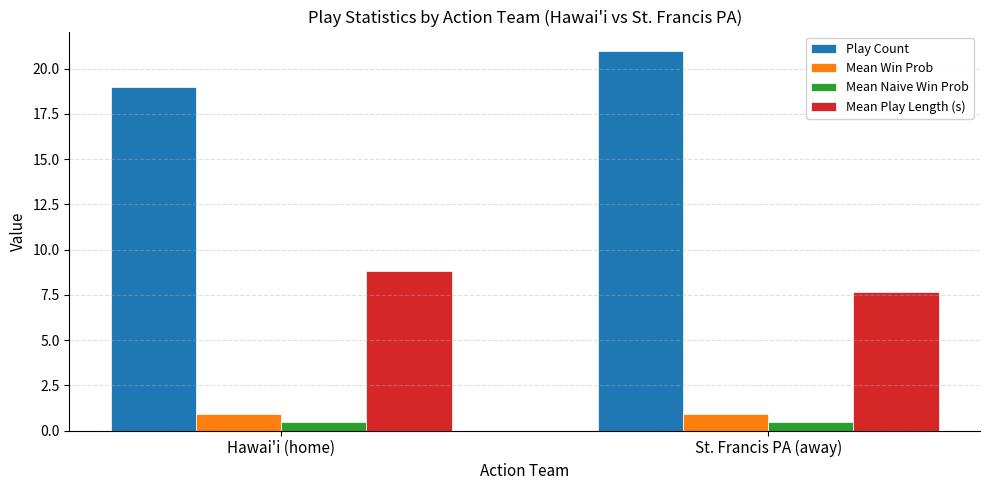

Where does the Mean Play Length (s) series first go above 8?

Hawai'i (home)